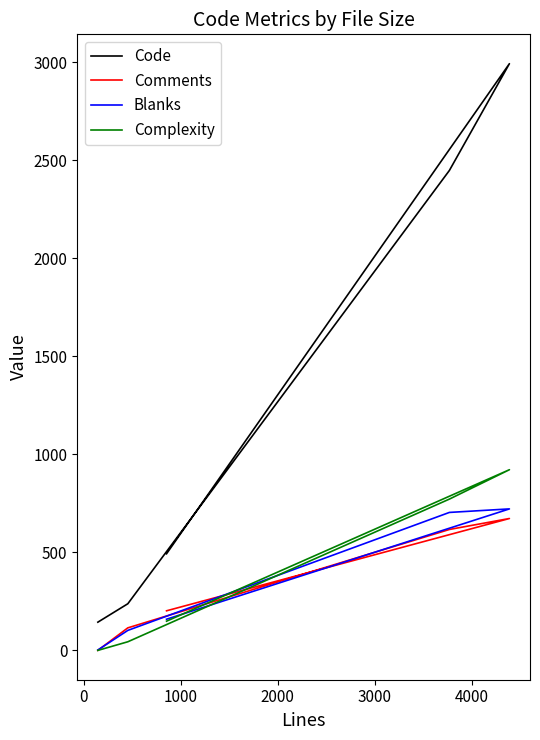

How many times do Blanks and Comments cross each other?

3